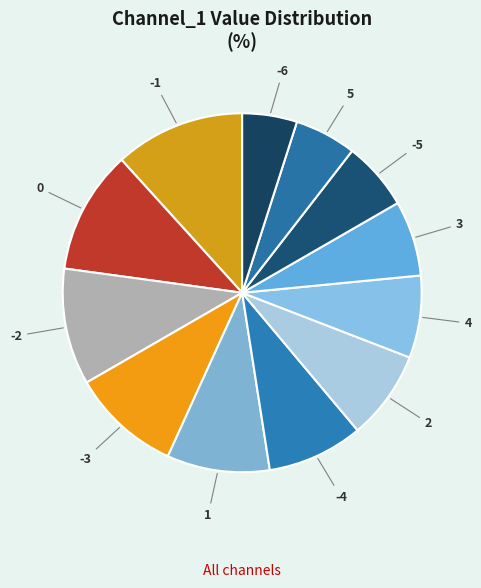

Is there a majority slice in this chart?

No